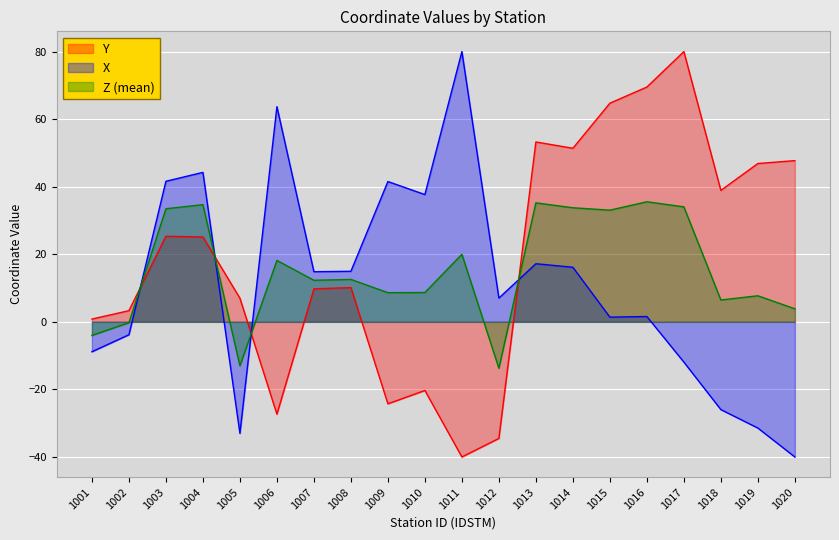

At 1003, list the series in order from smallest to largest.

Y, Z (mean), X